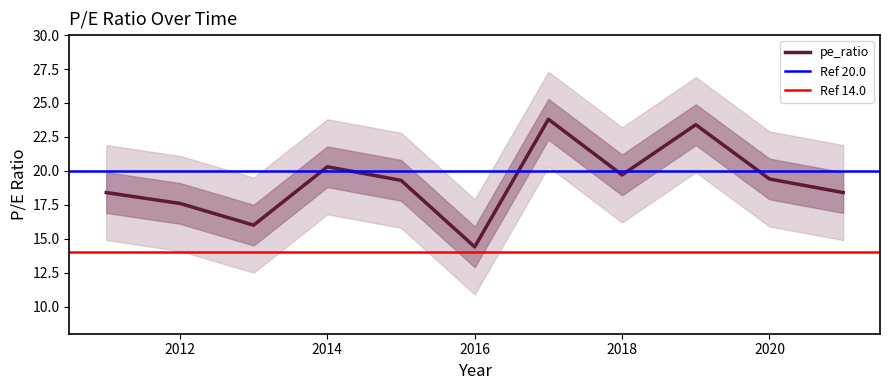

How many interior local valleys (lower than both neighbors) does the data have?

3